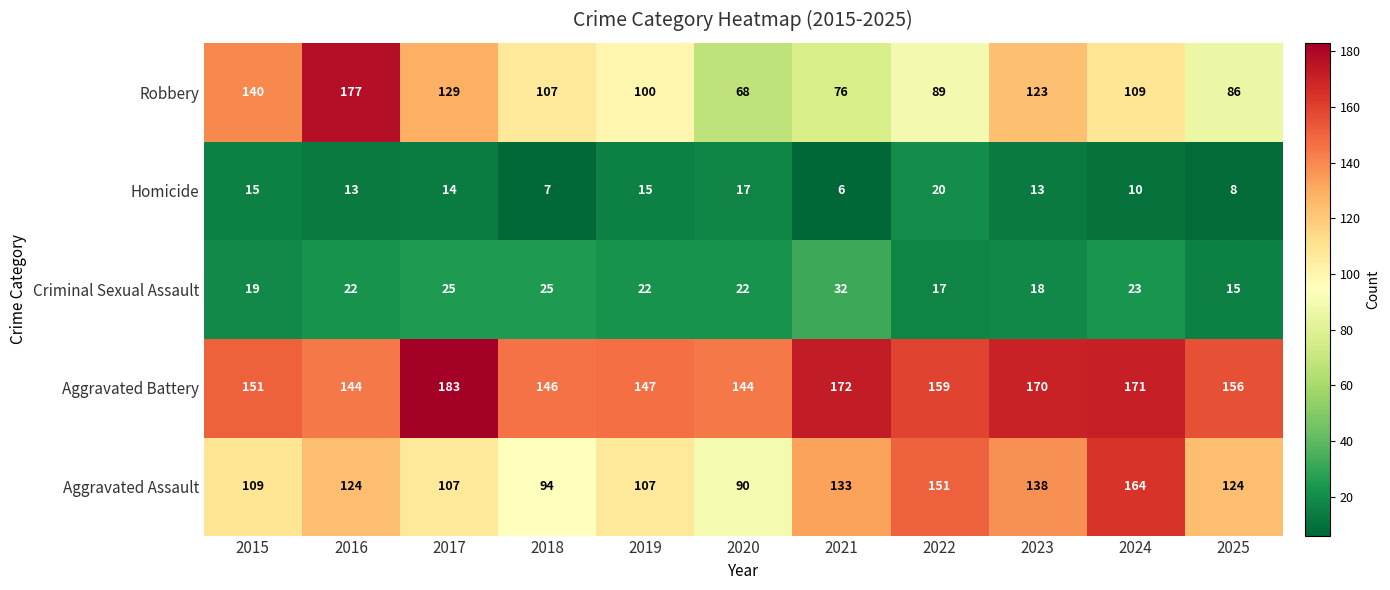

At how many categories does at least one series exceed 155?

7